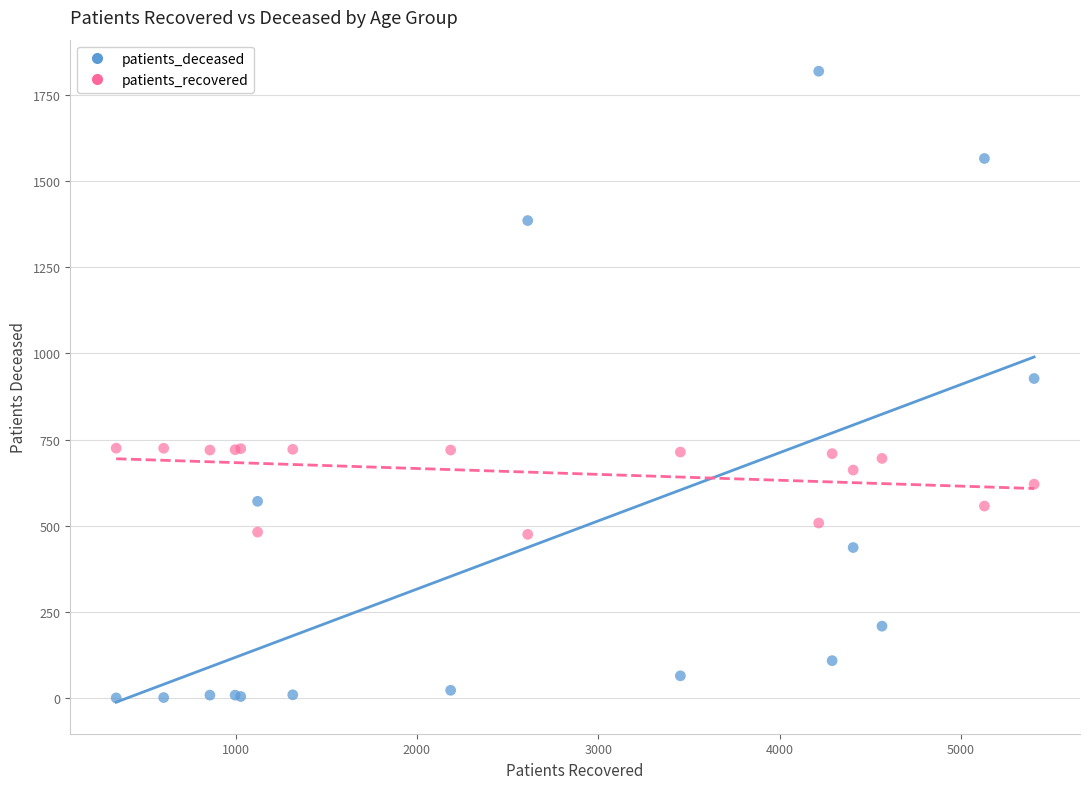

Which series contains the highest Y value?

patients_deceased